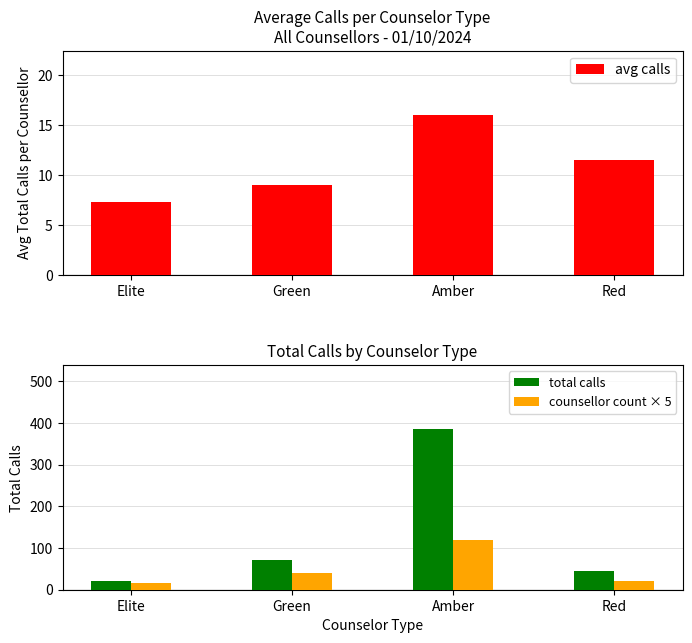

Which series has the widest spread of values?

total calls